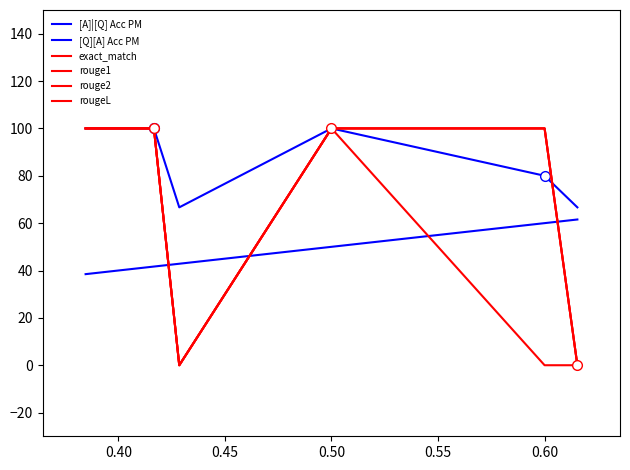

List the series in order of their peak value, highest first.

[A]|[Q] Acc PM, exact_match, rouge1, rouge2, rougeL, [Q][A] Acc PM